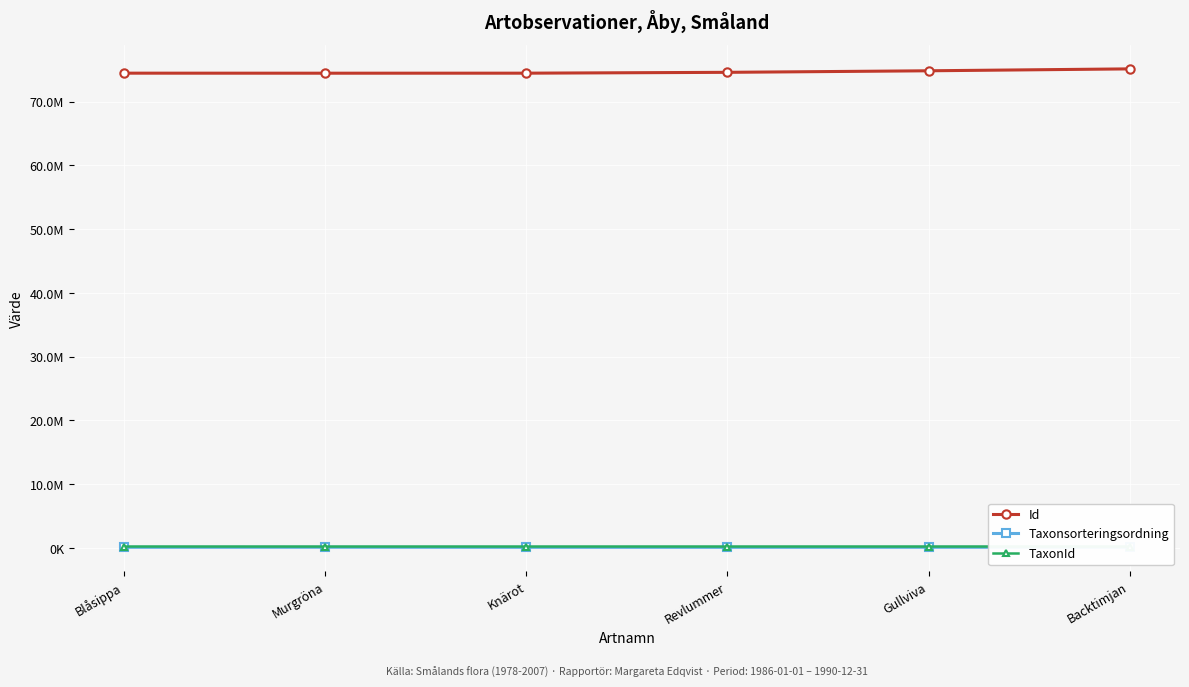

What is the label of the 1st point from the left?

Blåsippa